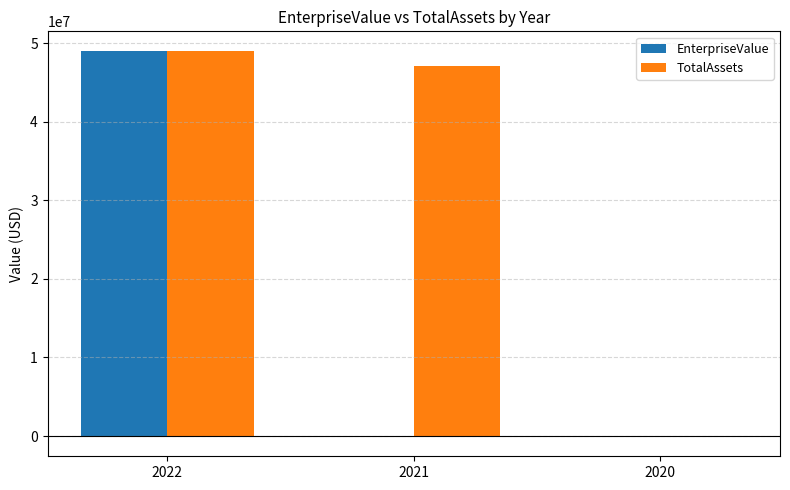

What is the greatest value displayed?

49073620